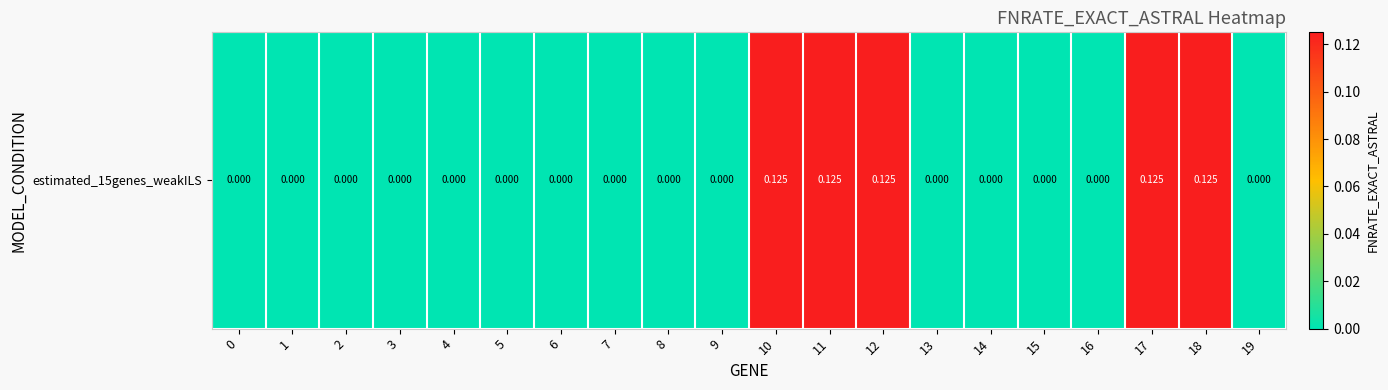

What is the maximum value shown in the chart?

0.1